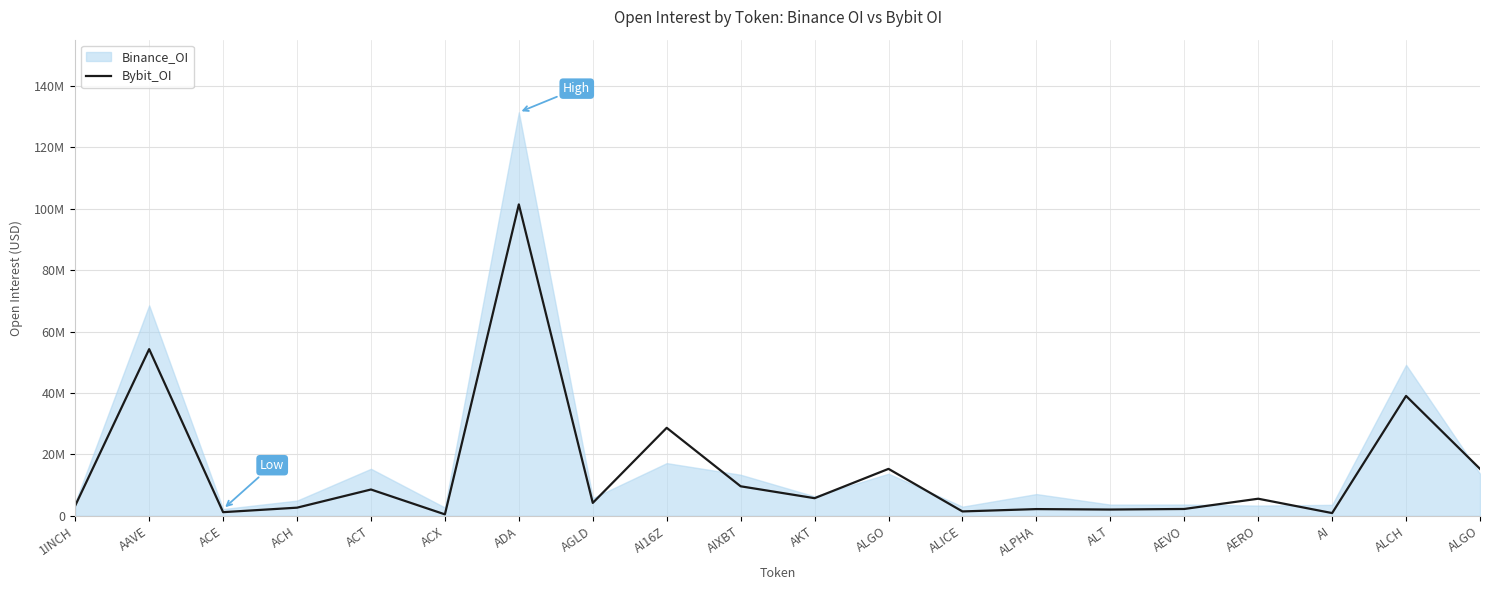

The chart shows a value of 3475844 at AIXBT. True or false?

False